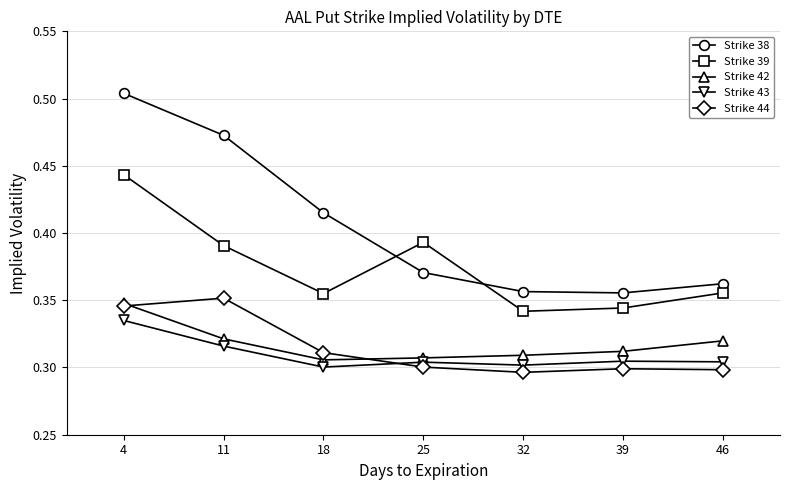

Does the chart display data point markers on the line(s)?

Yes